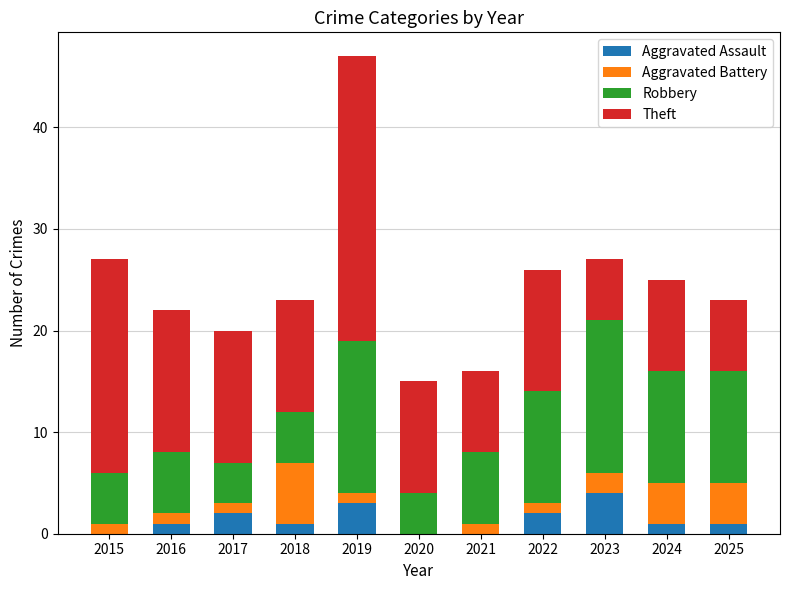

What is the total value across all series at 2024?

25